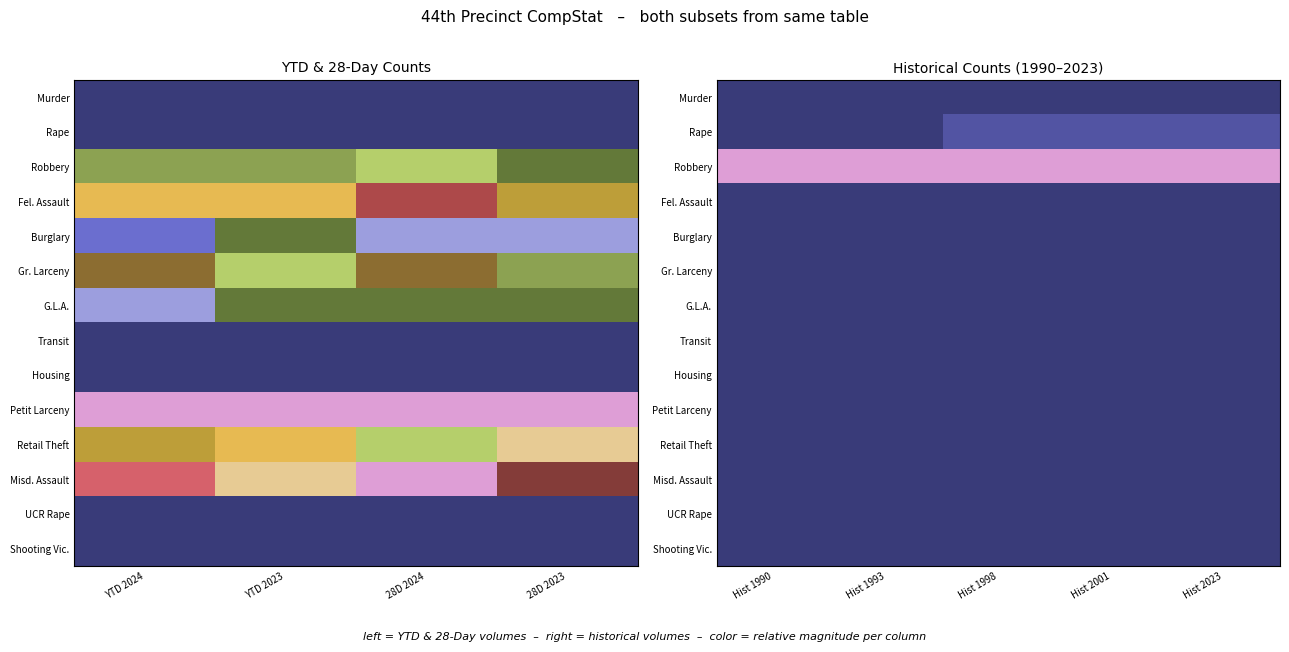

At which category is the sum across all series the highest?

Hist 2001